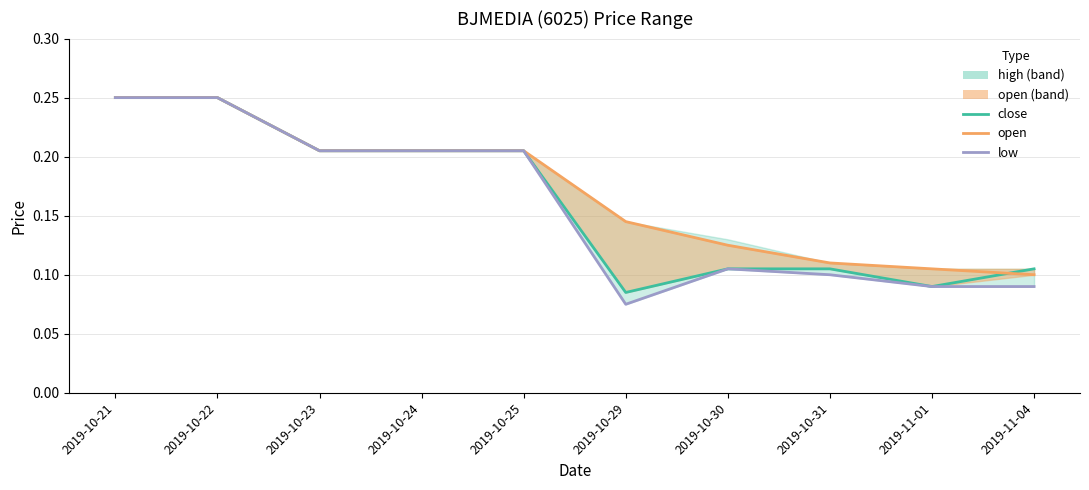

The close series shows 0.1 at 2019-11-01. True or false?

False